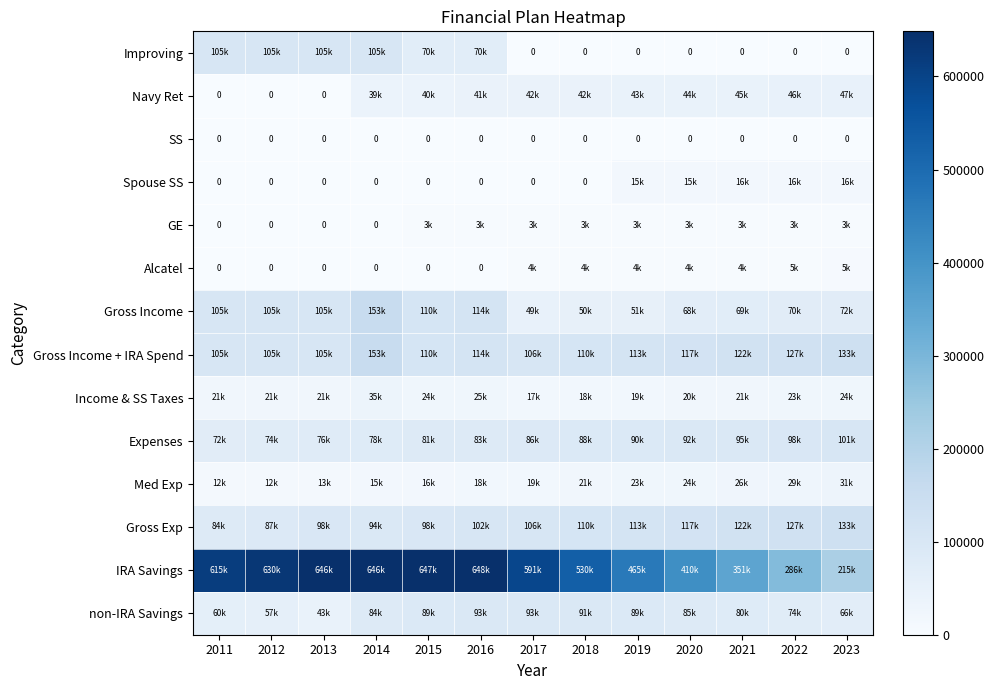

The SS series shows 0 at 2022. True or false?

True